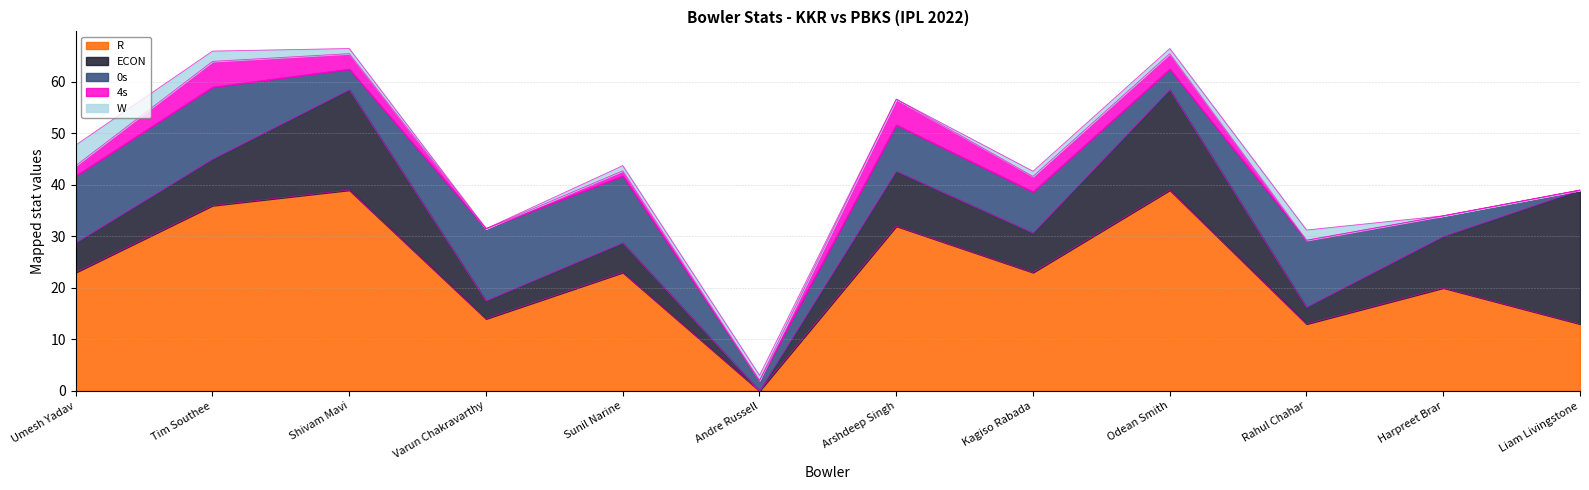

What is the greatest value displayed?

39.0